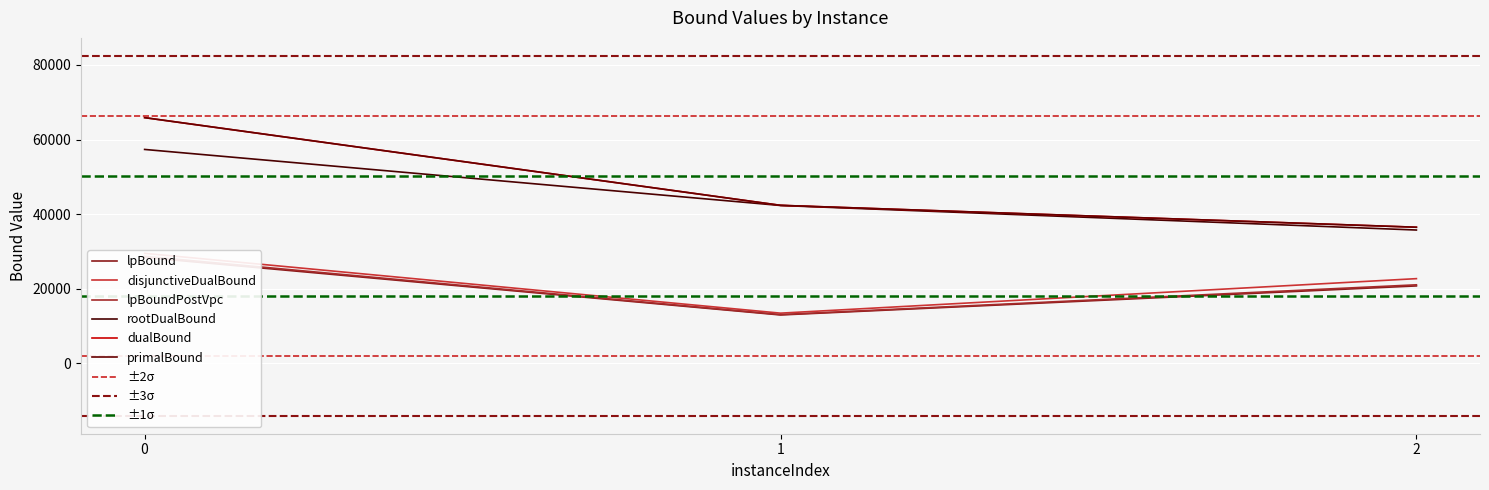

Reading left to right, extract all data points from this chart.

lpBound: 0=28427.0	1=13006.6	2=20788.8
disjunctiveDualBound: 0=29521.9	1=13490.6	2=22737.8
lpBoundPostVpc: 0=28721.2	1=13104.3	2=21085.0
rootDualBound: 0=57362.2	1=42344.2	2=35767.4
dualBound: 0=65887.0	1=42382.9	2=36516.9
primalBound: 0=65887.0	1=42382.9	2=36516.9